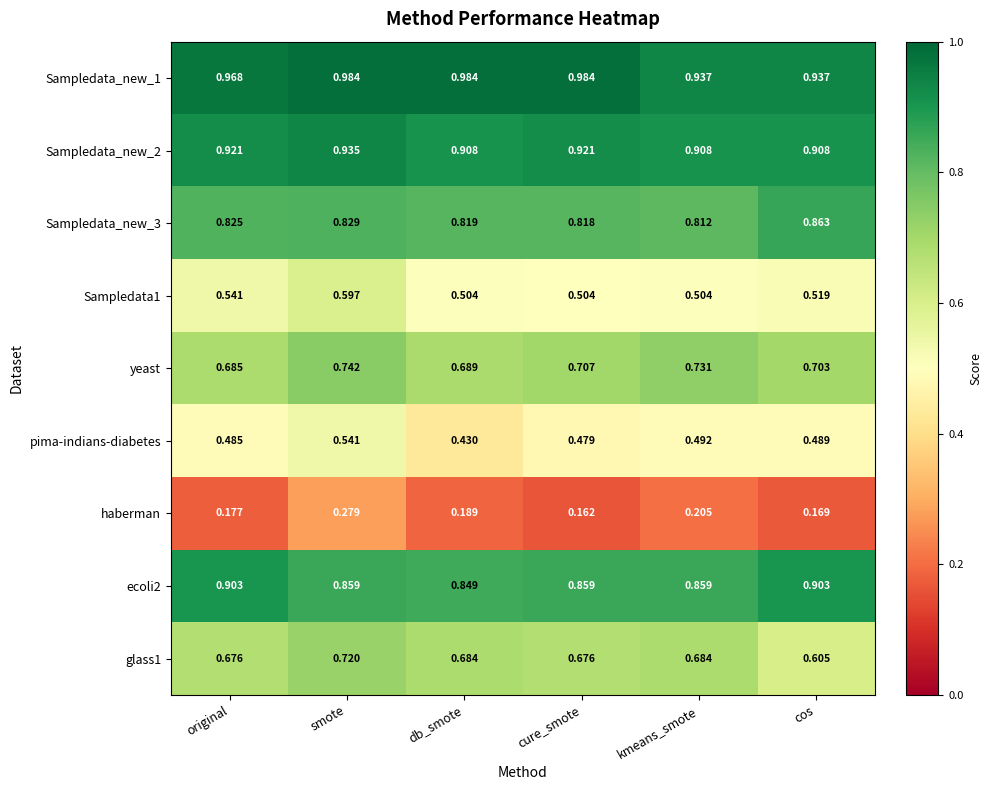

Rank the categories by pima-indians-diabetes value from highest to lowest.

smote, kmeans_smote, cos, original, cure_smote, db_smote